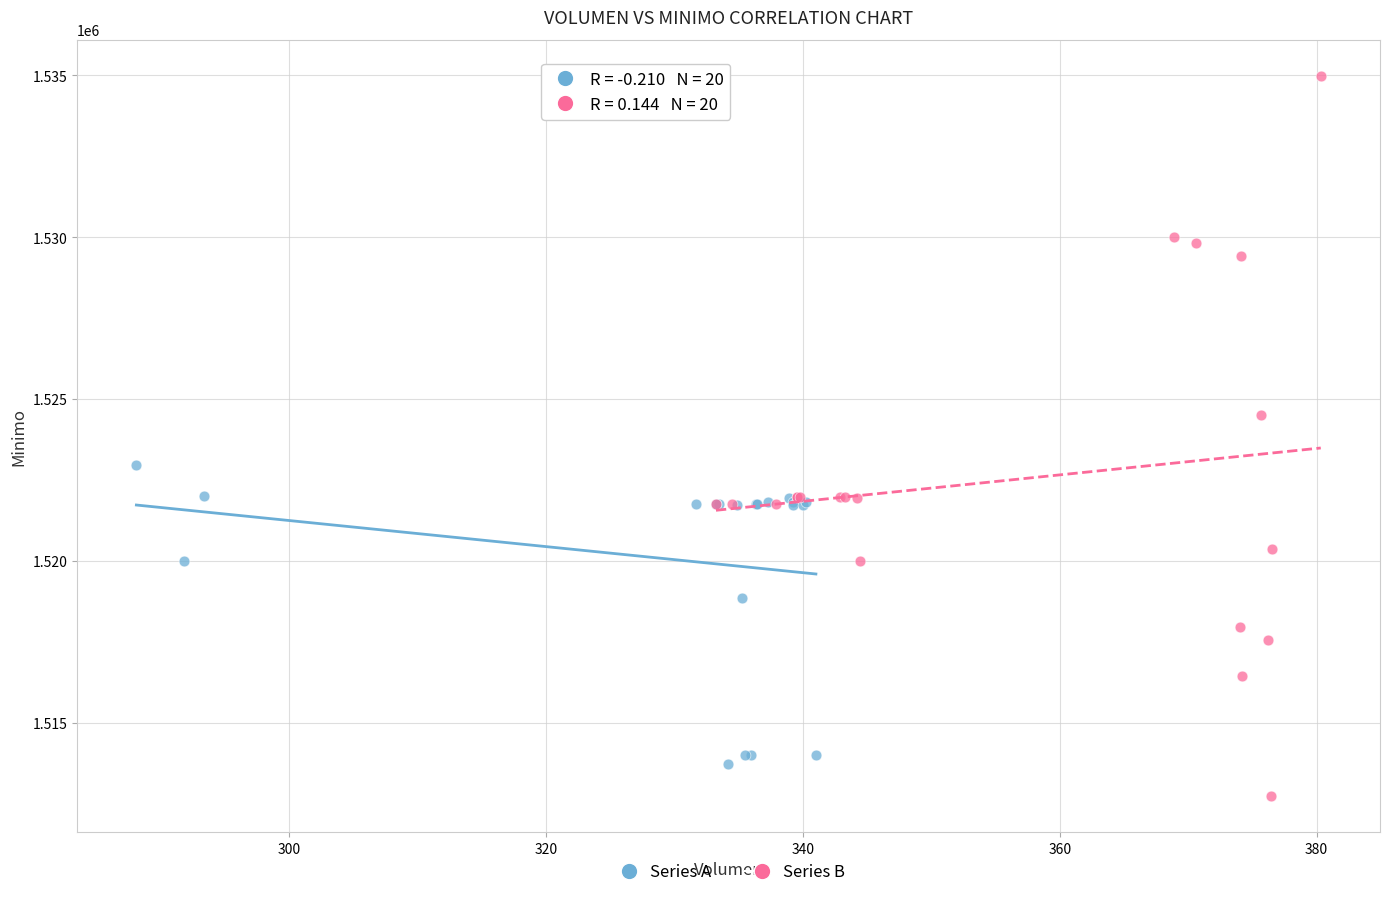

Which series reaches the maximum Y coordinate?

Series B